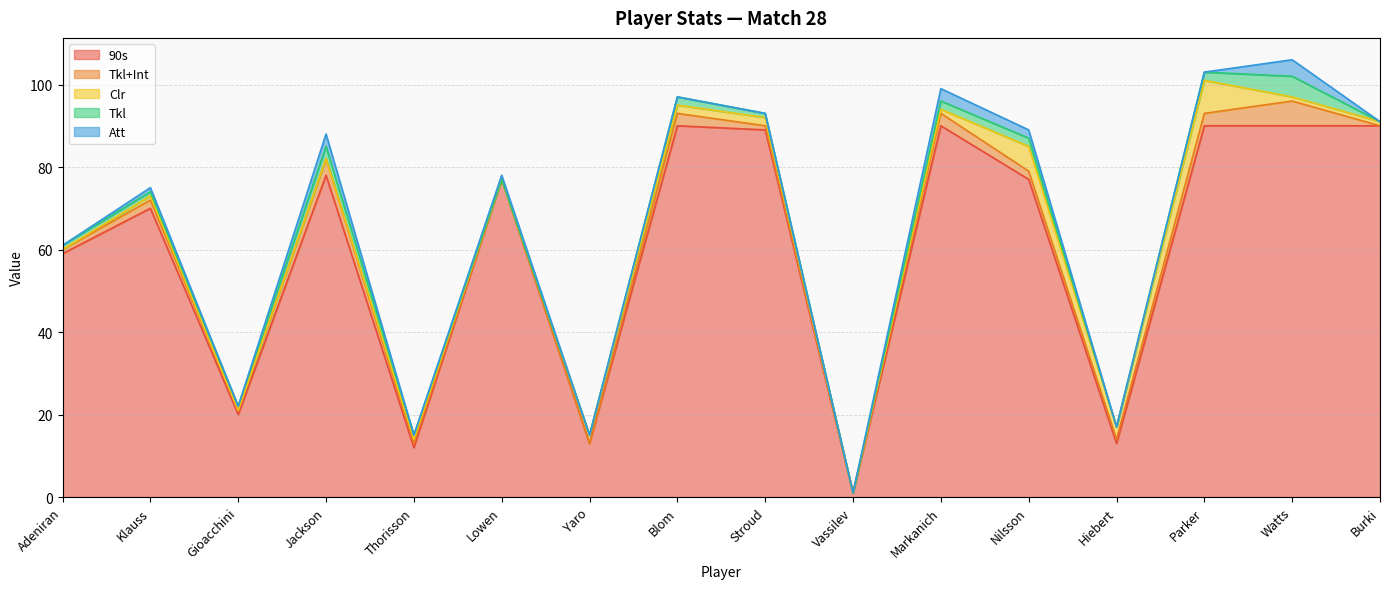

How many interior local peaks does the 90s series have?

5